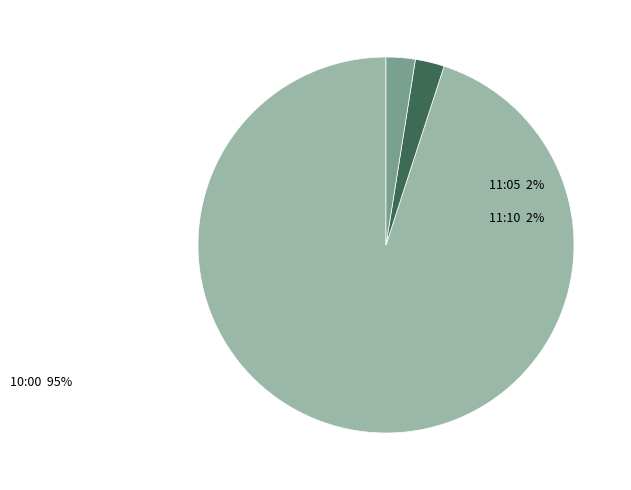

What is the ratio of the value at 10:00 to the value at 11:05?

38.0